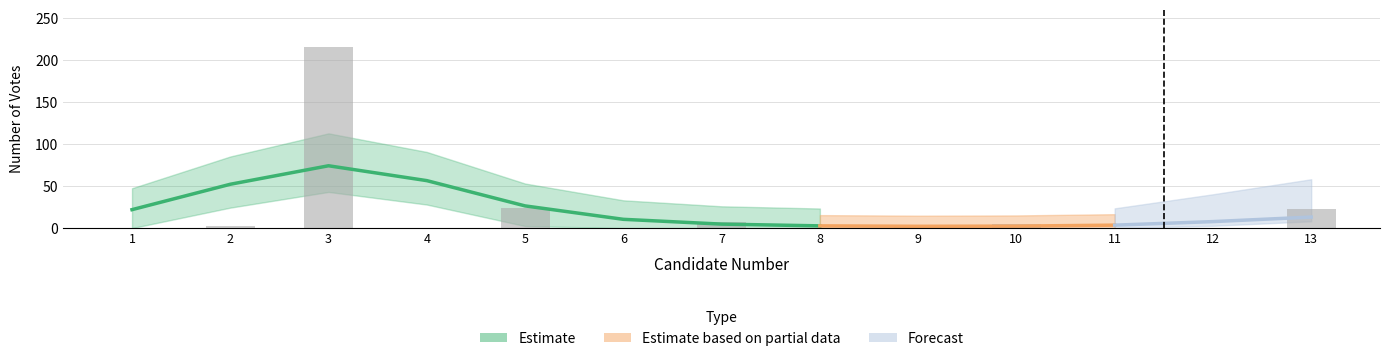

Reading left to right, extract all data points from this chart.

0	3	215	0	24	0	7	0	1	5	0	0	23